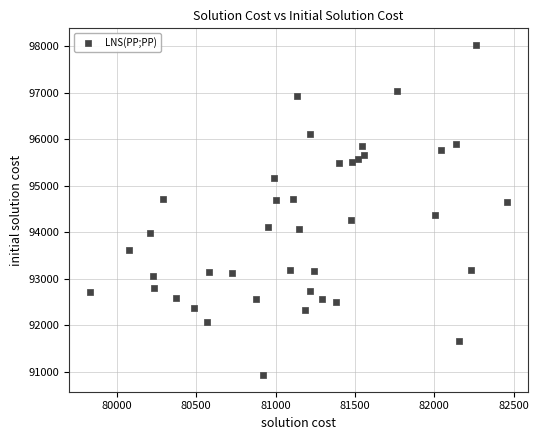

What is the range of X values (max minus min)?

2629